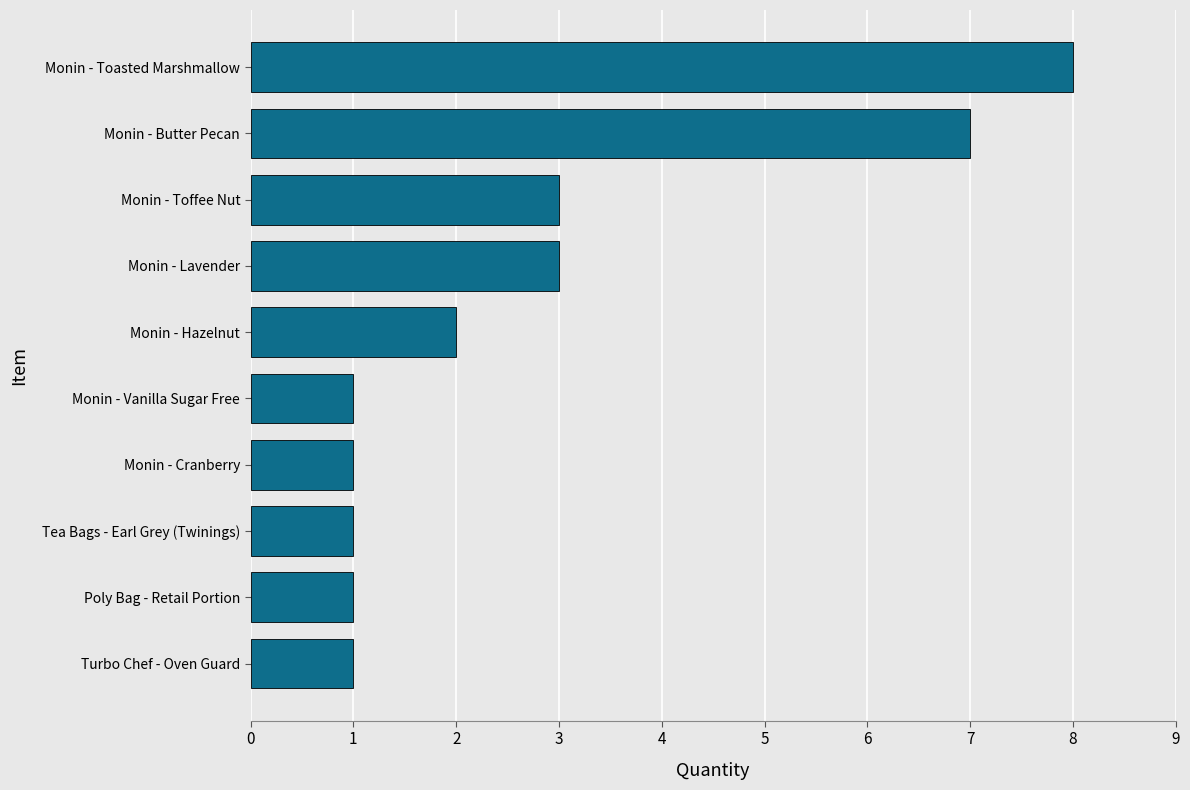

Reading bottom to top, what are all the values shown in this chart?

Turbo Chef - Oven Guard=1	Poly Bag - Retail Portion=1	Tea Bags - Earl Grey (Twinings)=1	Monin - Cranberry=1	Monin - Vanilla Sugar Free=1	Monin - Hazelnut=2	Monin - Lavender=3	Monin - Toffee Nut=3	Monin - Butter Pecan=7	Monin - Toasted Marshmallow=8